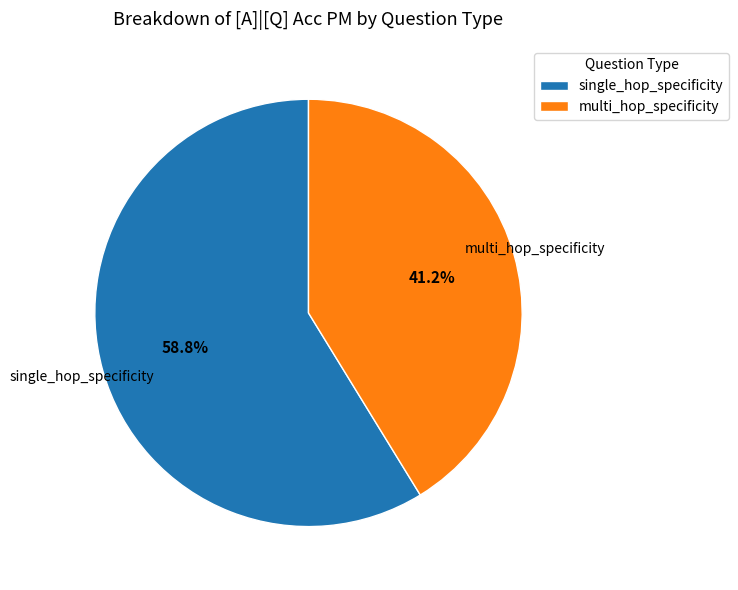

Which has a higher value, multi_hop_specificity or single_hop_specificity?

single_hop_specificity